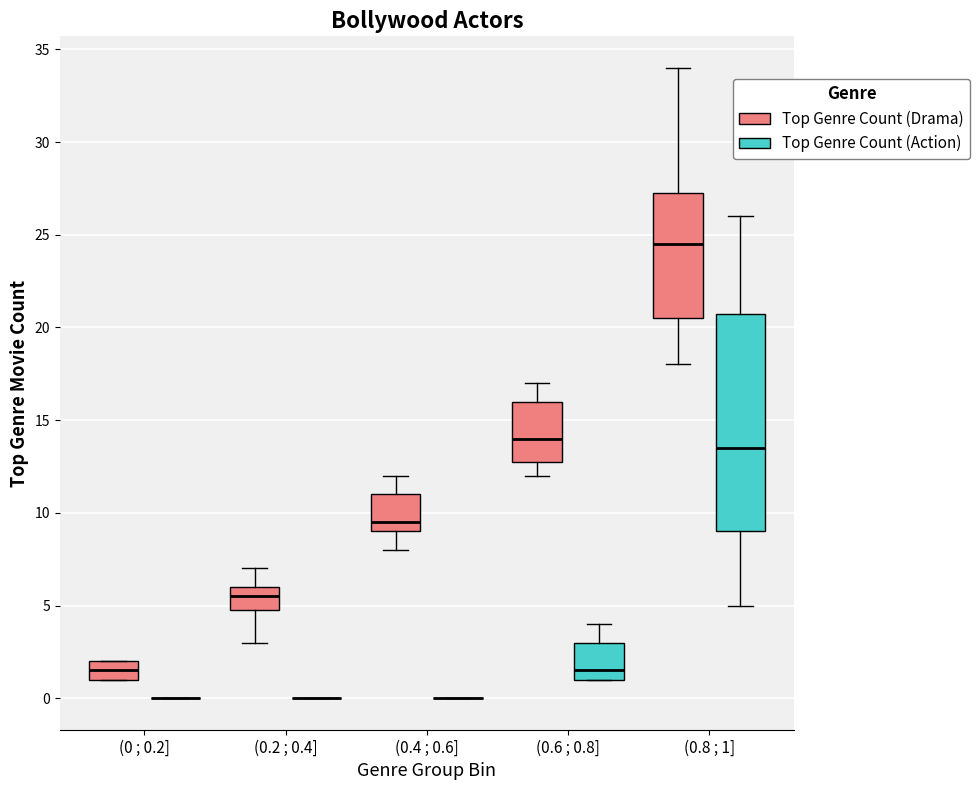

Reading left to right, read every box against the y-axis: the position of its median line, the range the box covers, and the ends of its whiskers. The values are not printed on the chart, so give them approximately, as read against the axis.

(0 ; 0.2] (Top Genre Count (Drama)): median 1.5, box 1.0 to 2.0, whiskers 1.0 to 2.0
(0 ; 0.2] (Top Genre Count (Action)): box collapsed to a line at 0.0, whiskers 0.0 to 0.0
(0.2 ; 0.4] (Top Genre Count (Drama)): median 5.5, box 5.0 to 6.0, whiskers 3.0 to 7.0
(0.2 ; 0.4] (Top Genre Count (Action)): box collapsed to a line at 0.0, whiskers 0.0 to 0.0
(0.4 ; 0.6] (Top Genre Count (Drama)): median 9.5, box 9.0 to 11.0, whiskers 8.0 to 12.0
(0.4 ; 0.6] (Top Genre Count (Action)): box collapsed to a line at 0.0, whiskers 0.0 to 0.0
(0.6 ; 0.8] (Top Genre Count (Drama)): median 14.0, box 13.0 to 16.0, whiskers 12.0 to 17.0
(0.6 ; 0.8] (Top Genre Count (Action)): median 1.5, box 1.0 to 3.0, whiskers 1.0 to 4.0
(0.8 ; 1] (Top Genre Count (Drama)): median 24.5, box 20.5 to 27.5, whiskers 18.0 to 34.0
(0.8 ; 1] (Top Genre Count (Action)): median 13.5, box 9.0 to 21.0, whiskers 5.0 to 26.0